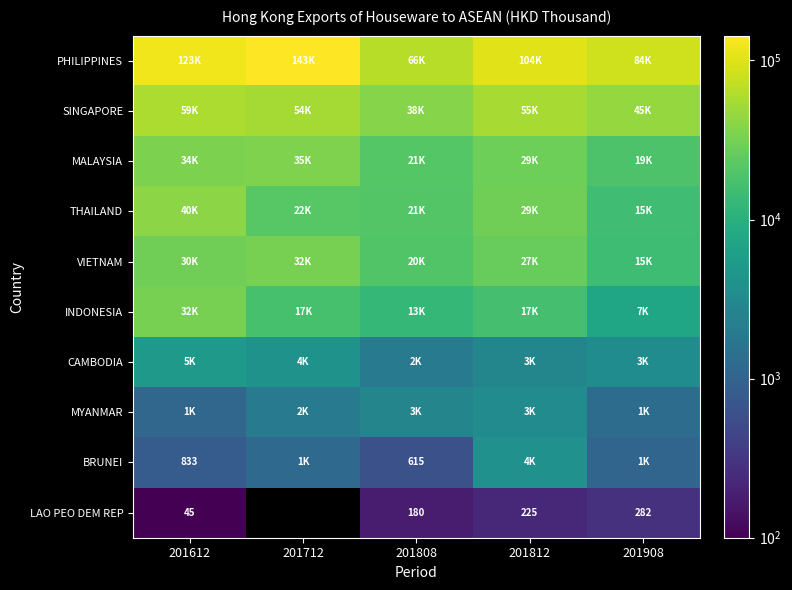

What is the average value of the MALAYSIA series?

27623.6